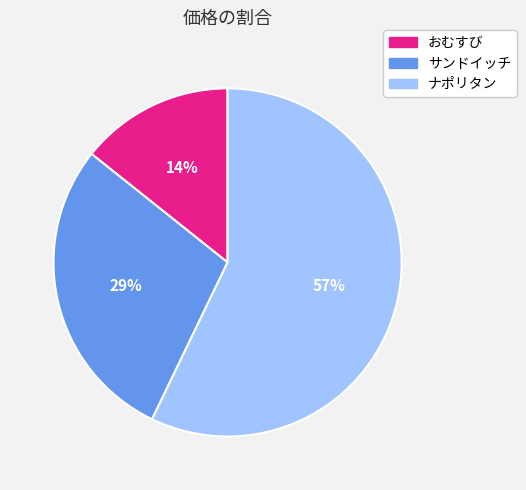

Combined, do ナポリタン and おむすび account for over 50%?

Yes